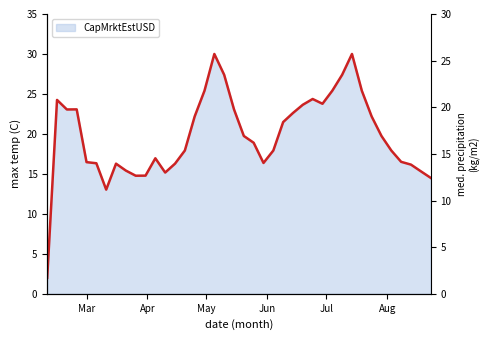

Count the number of categories in the chart.

40